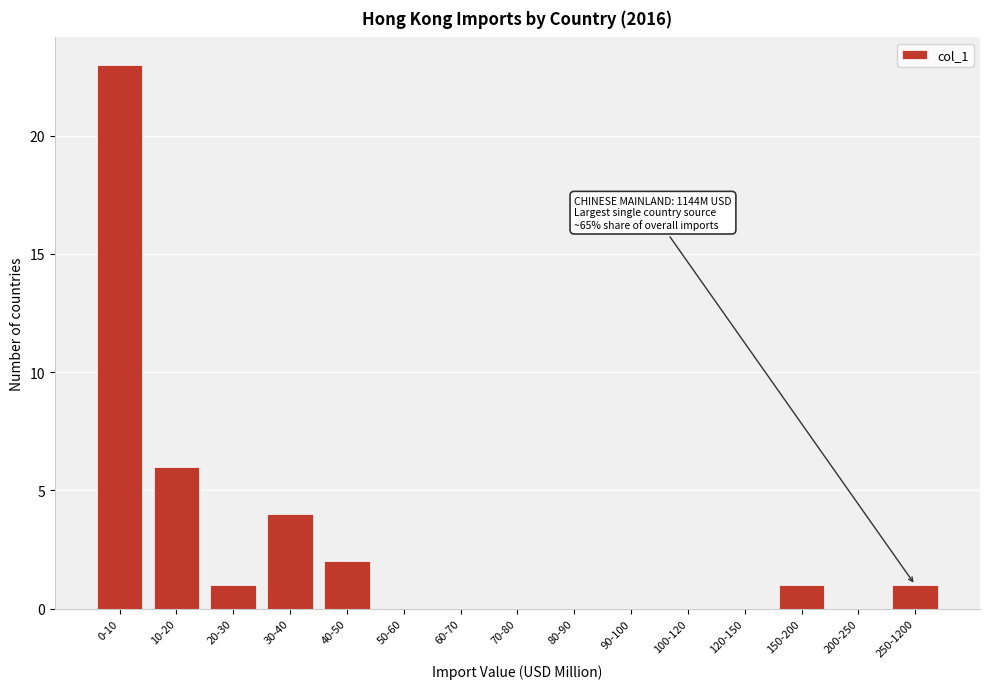

Reading left to right, extract all data points from this chart.

0-10=23	10-20=6	20-30=1	30-40=4	40-50=2	50-60=0	60-70=0	70-80=0	80-90=0	90-100=0	100-120=0	120-150=0	150-200=1	200-250=0	250-1200=1